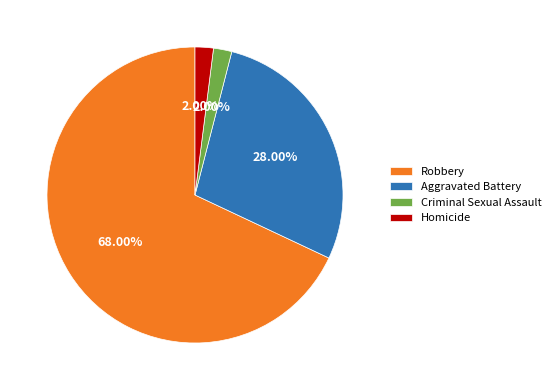

What is the largest slice in the pie chart?

Robbery